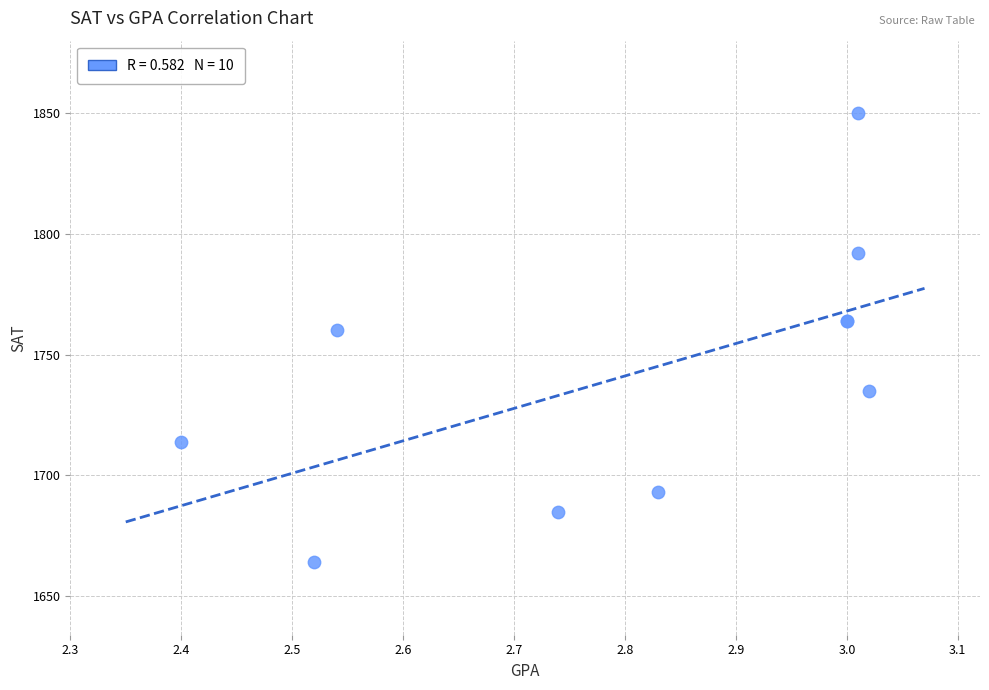

What Y value in the scatter plot is closest to 1757?

1760